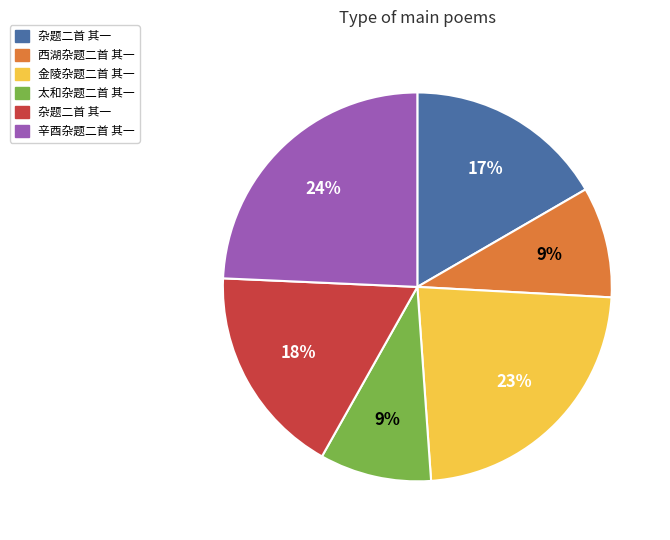

How many segments does this pie chart have?

6